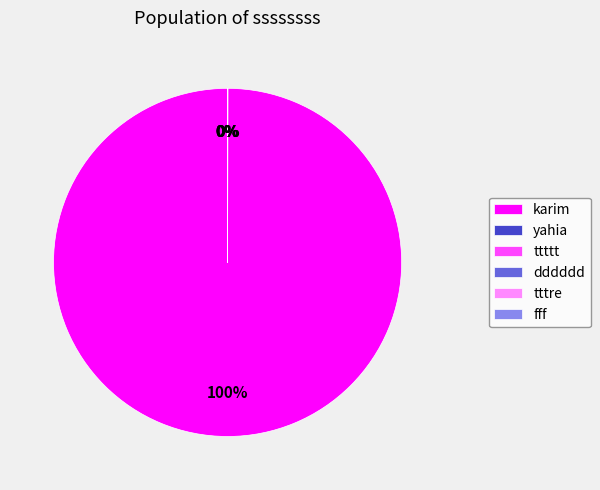

To the nearest percent, what portion does karim represent?

100%